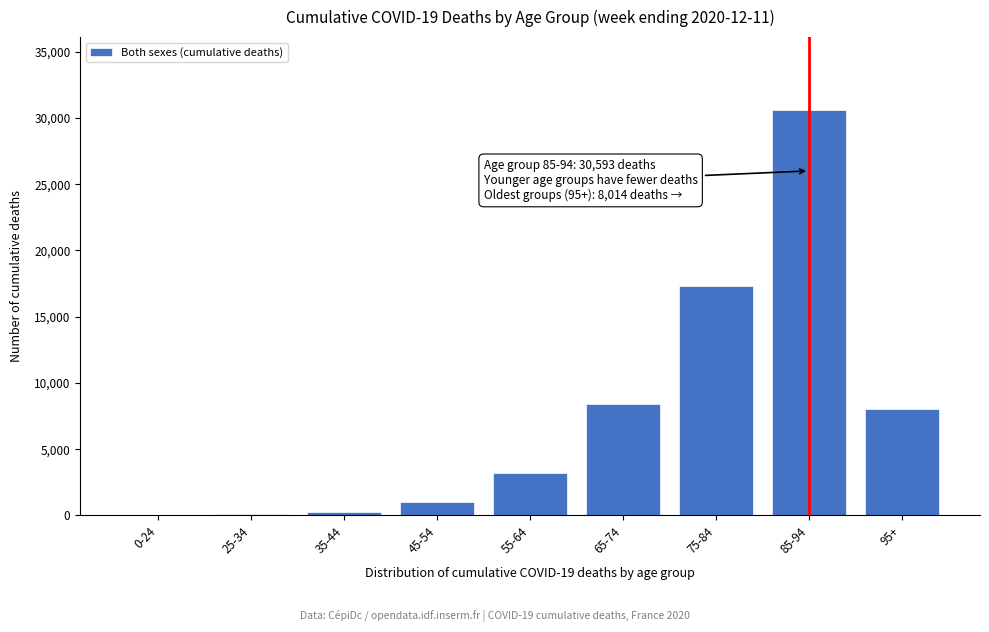

What is the change in value from 65-74 to 85-94?

+22160